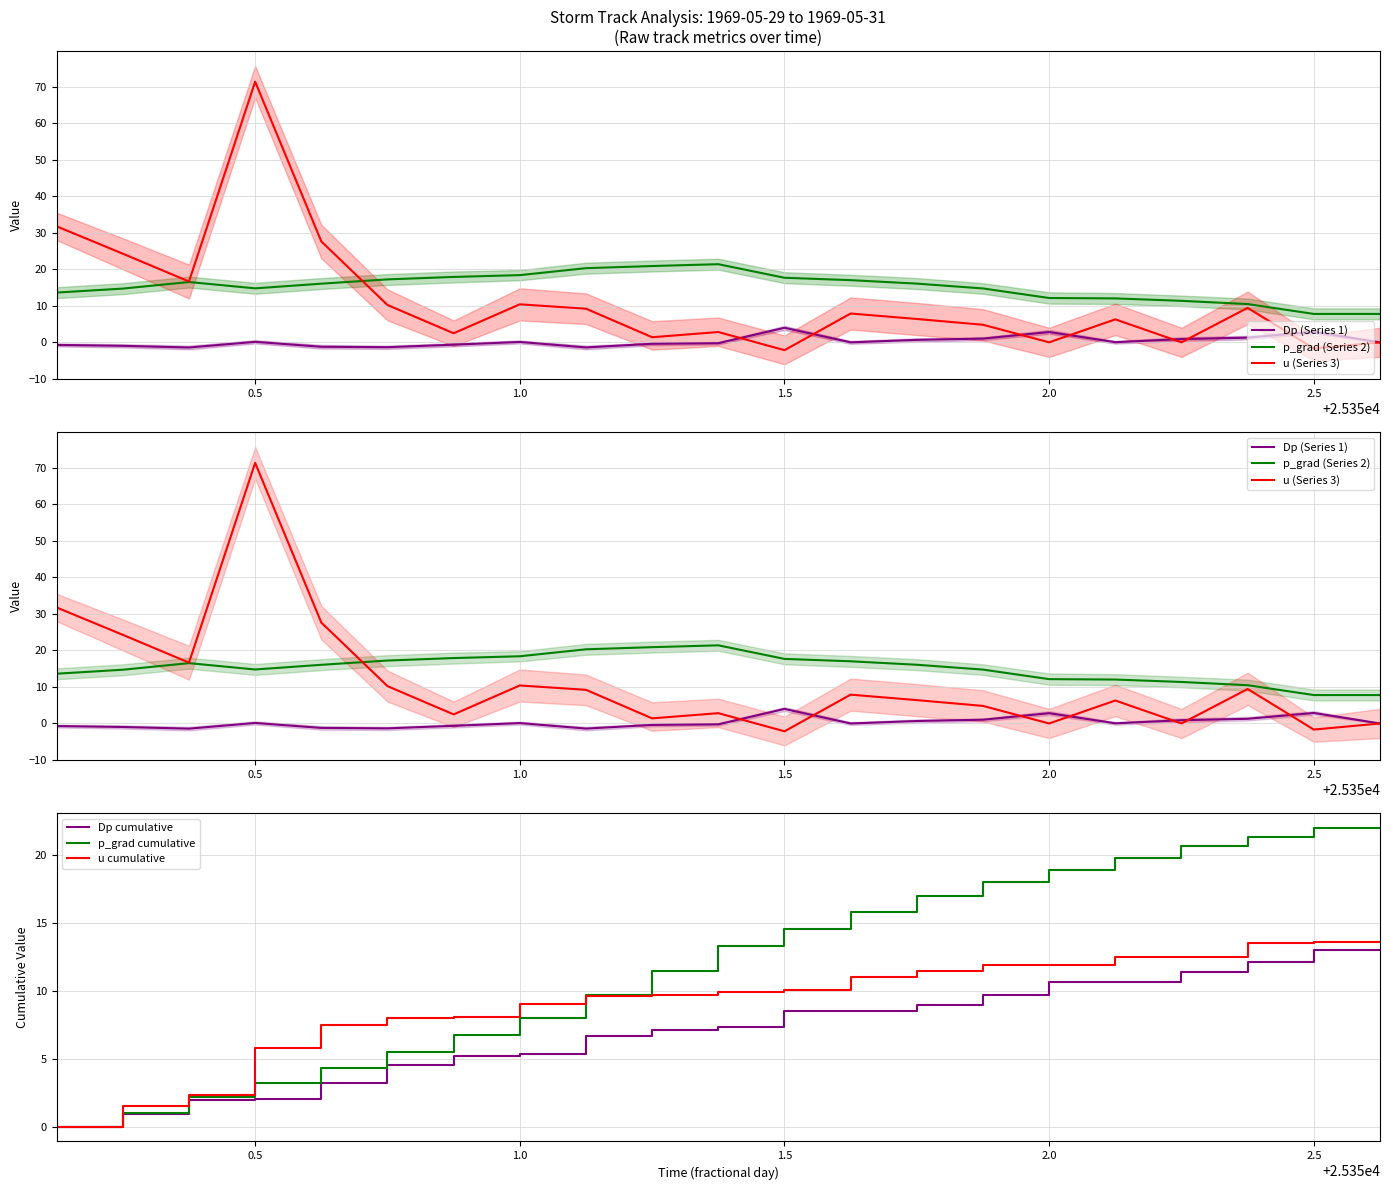

What is the maximum value for Dp cumulative?

13.0